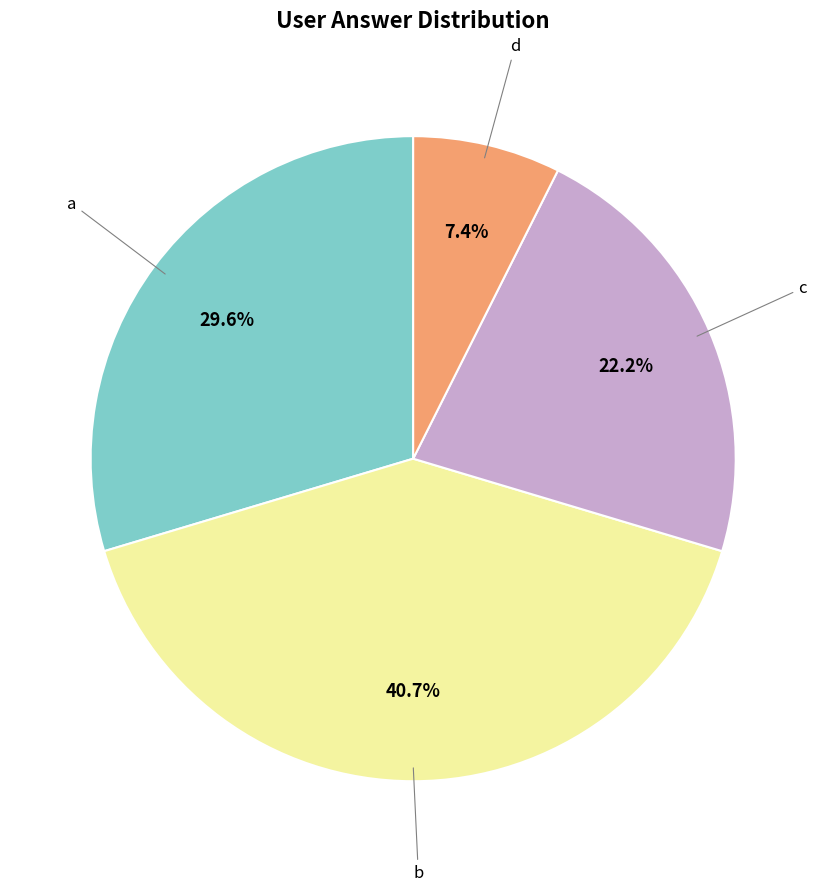

Which slice is the largest?

b